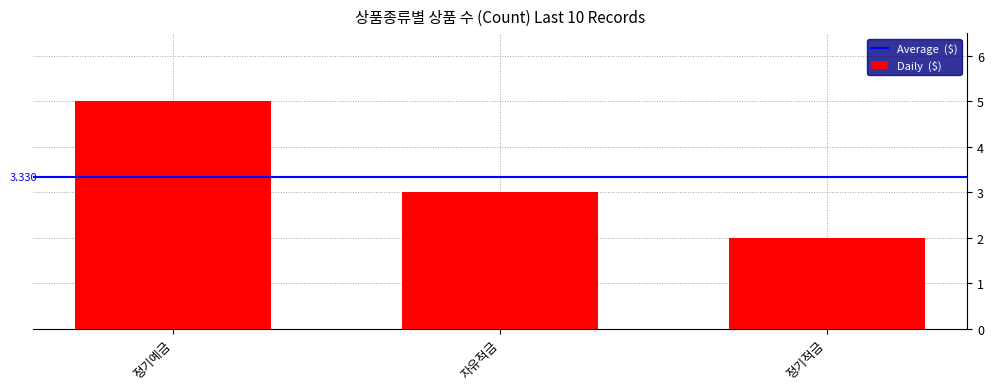

Where is the data nearest to the value 3?

자유적금